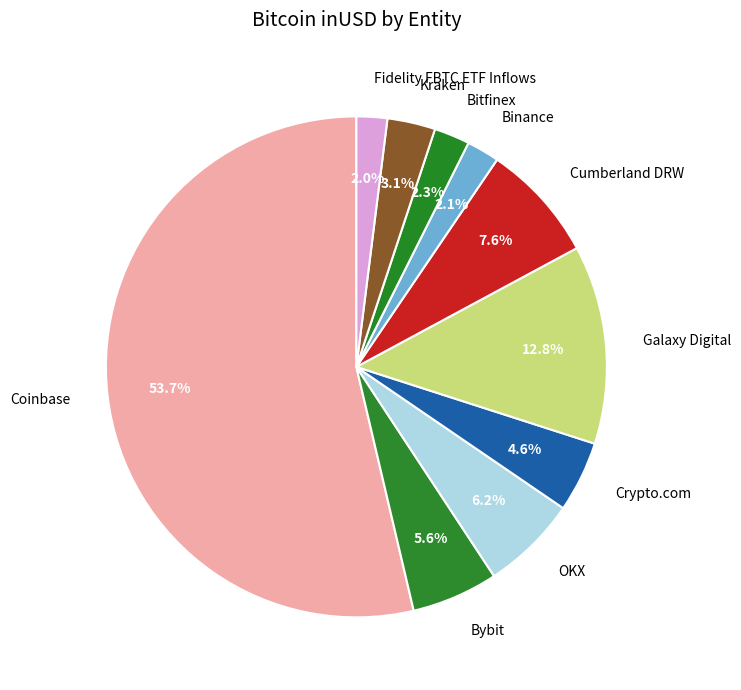

Is it true that Bitfinex is 14% of the pie?

False